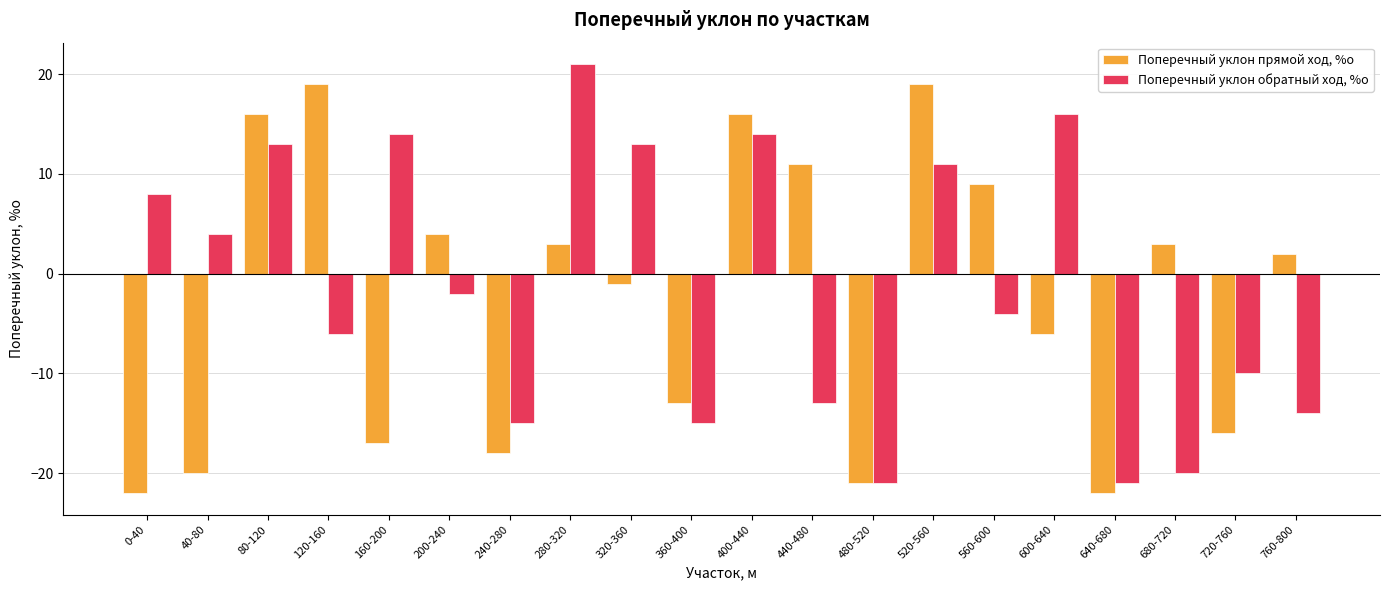

What is the sum of the Поперечный уклон обратный ход, %о values at 400-440 and 480-520?

-7